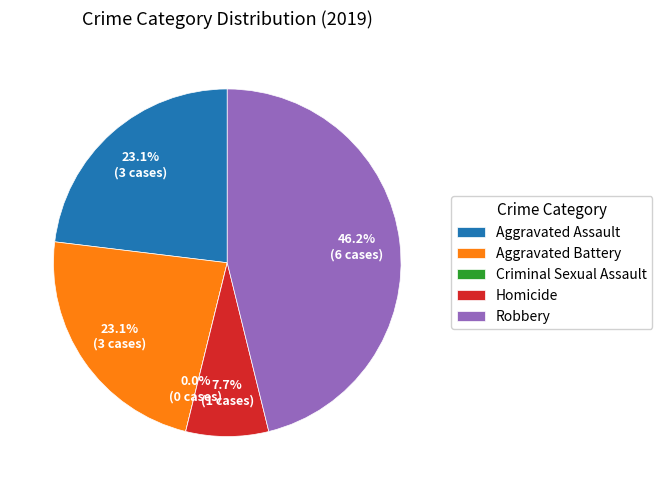

To the nearest percent, what is the combined percentage of Criminal Sexual Assault and Aggravated Assault?

23%